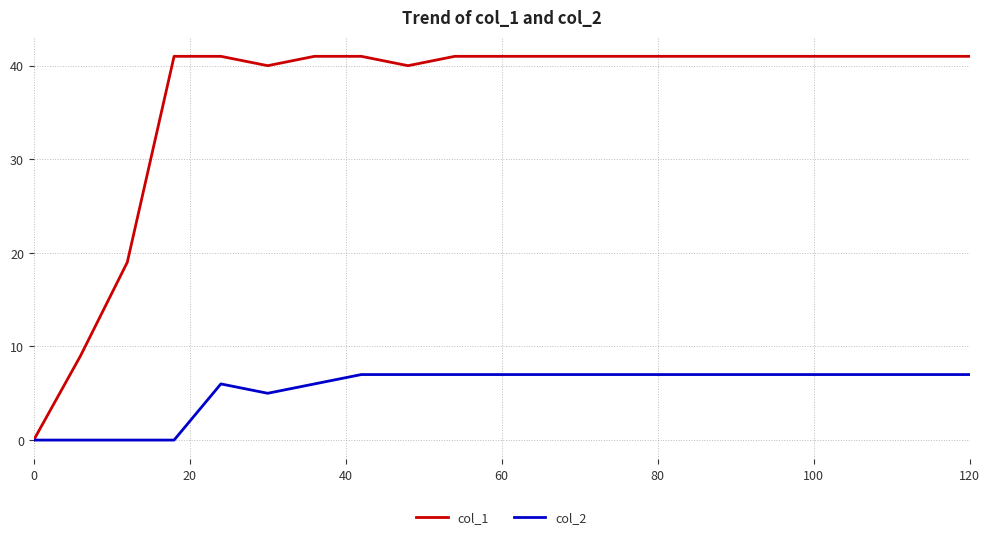

What is the maximum value shown in the chart?

41